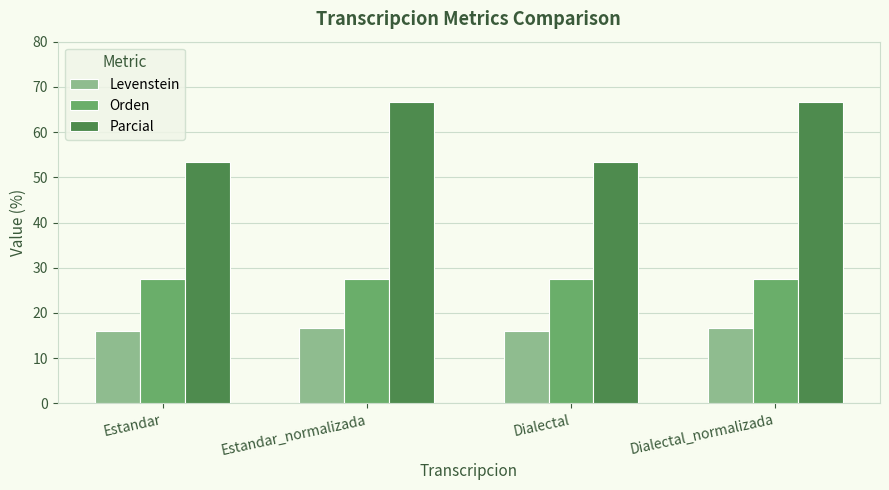

What is the approximate value of Orden at Dialectal?

27.6